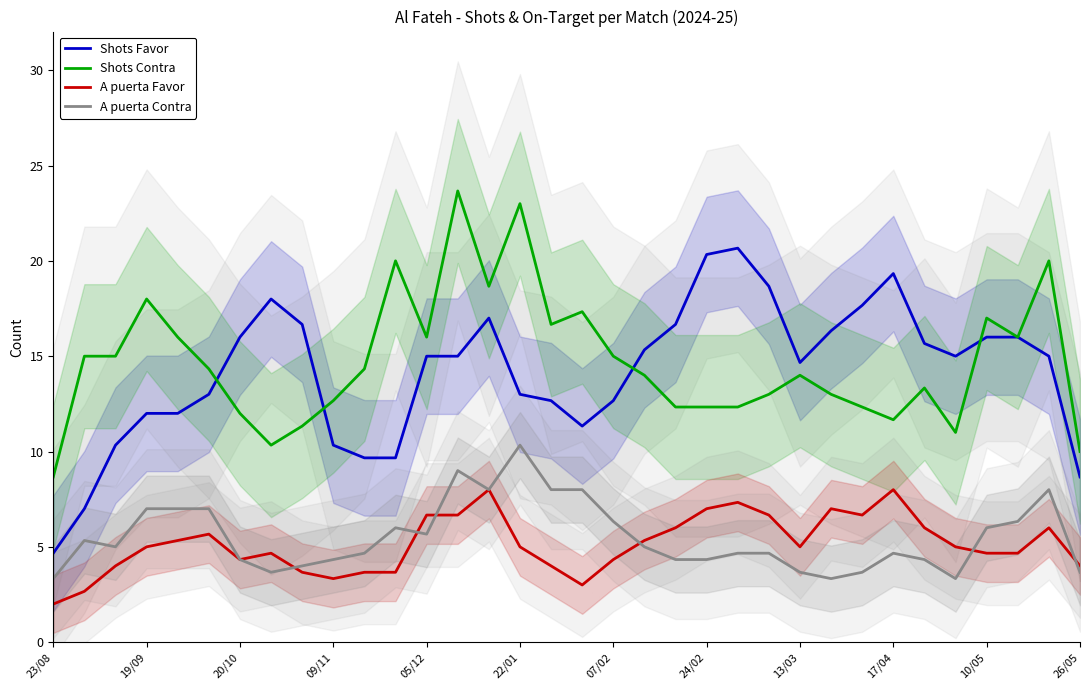

In Shots Favor, how many points are lower than both neighbors (excluding endpoints)?

3